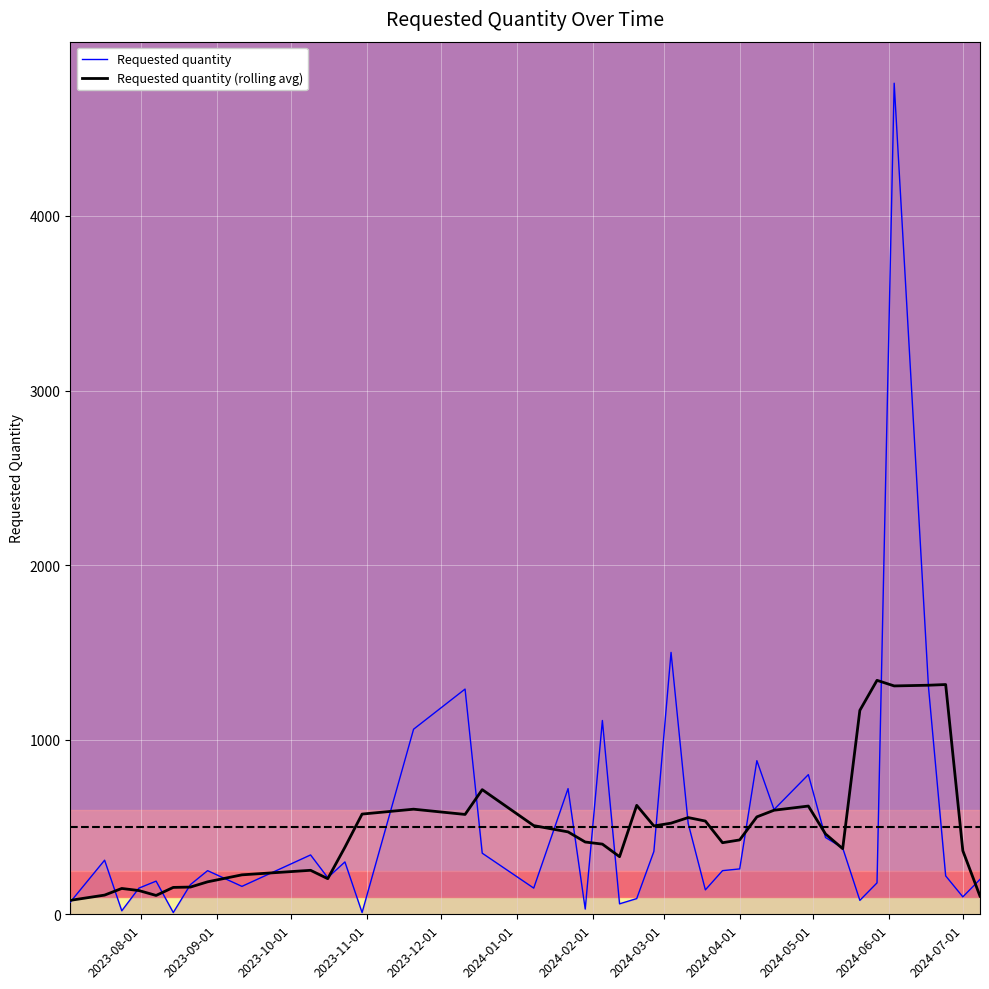

Is this an area chart (filled region under the line)?

No